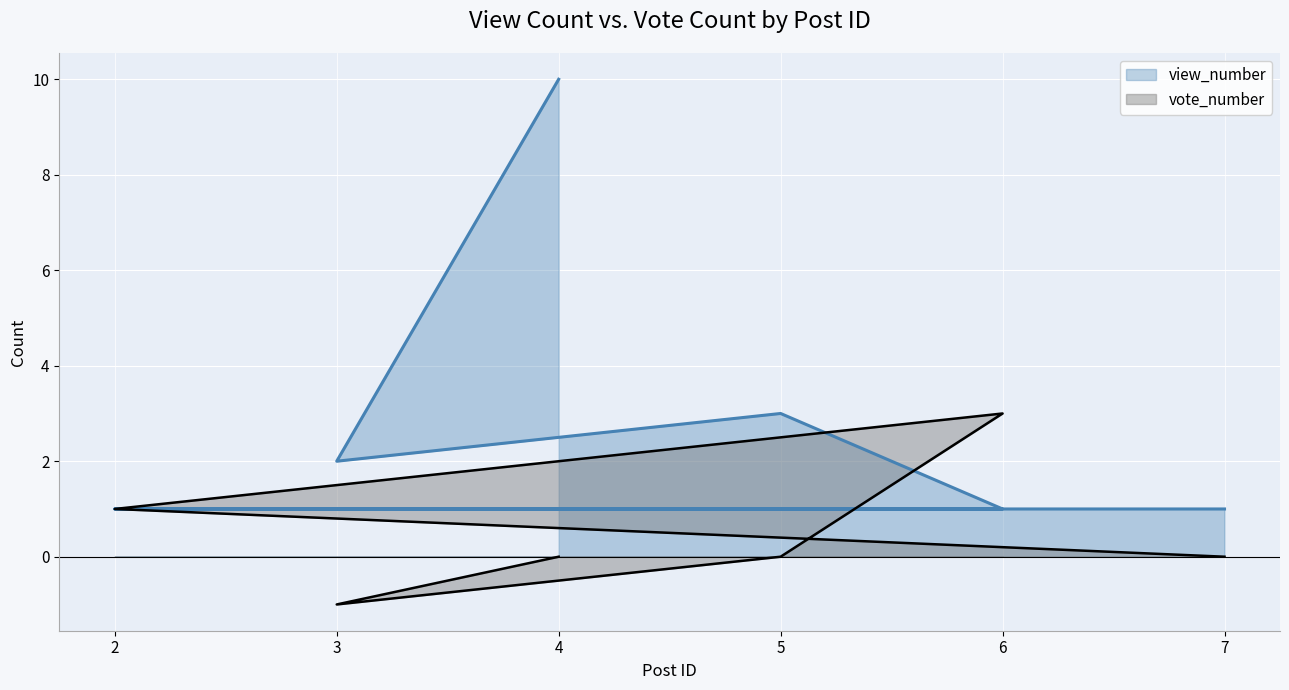

The view_number series shows 2 at 2. True or false?

False